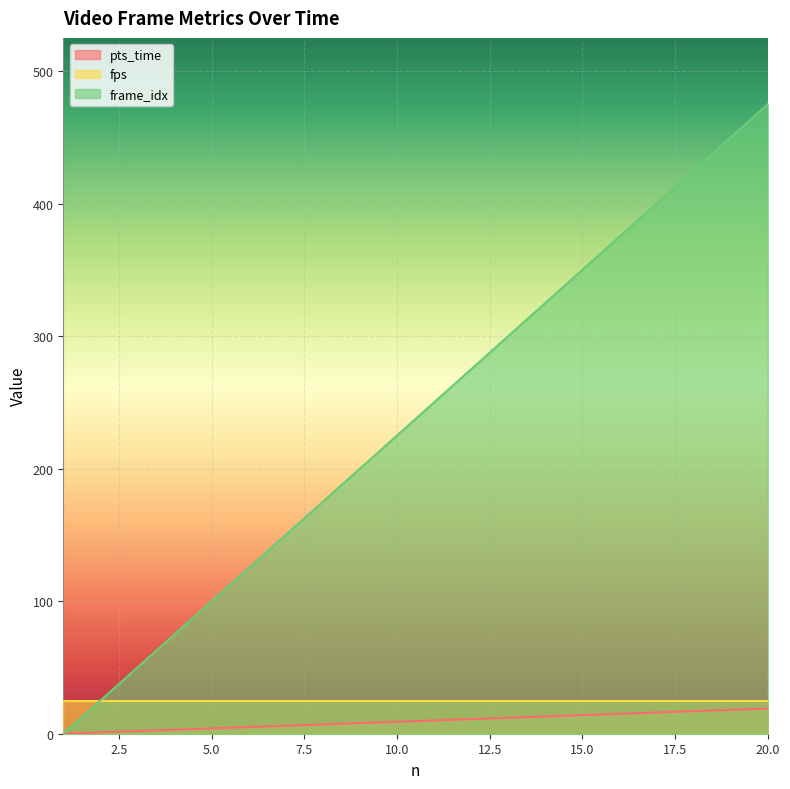

How many positive values does the frame_idx series have?

19